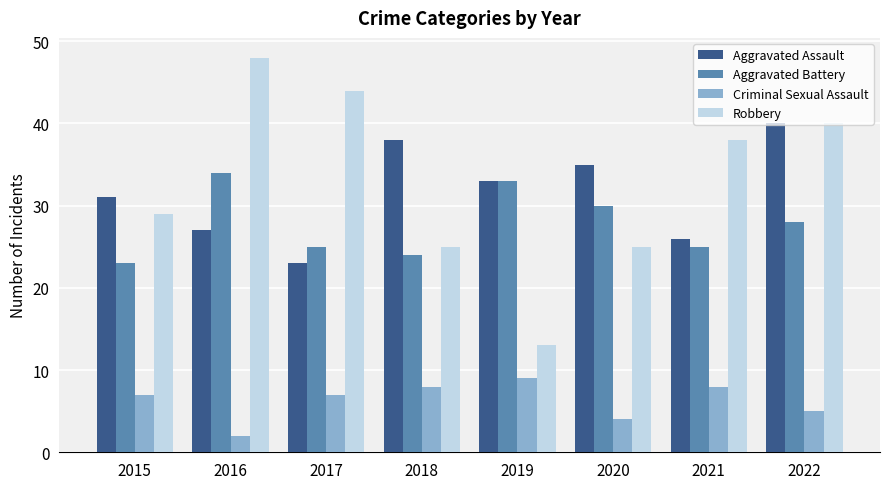

List the series in order of their peak value, highest first.

Robbery, Aggravated Assault, Aggravated Battery, Criminal Sexual Assault